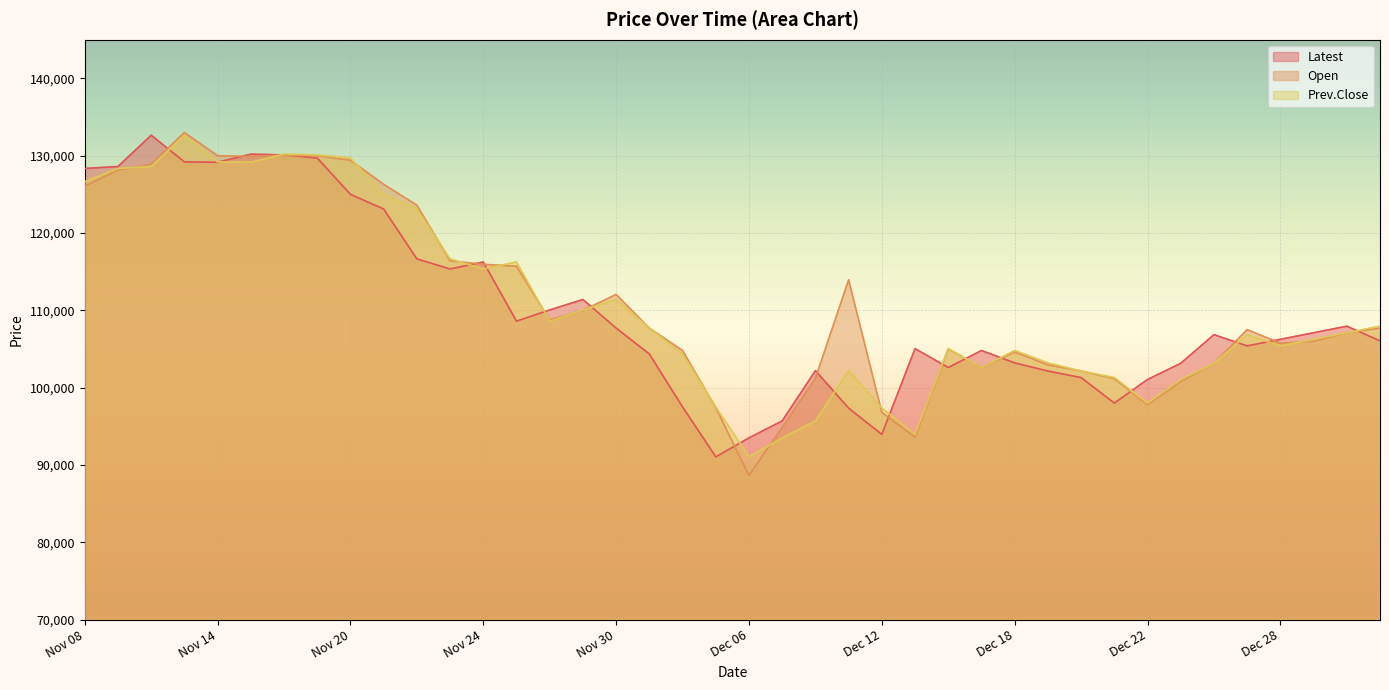

At which category does Latest reach its first local valley?

Nov 14